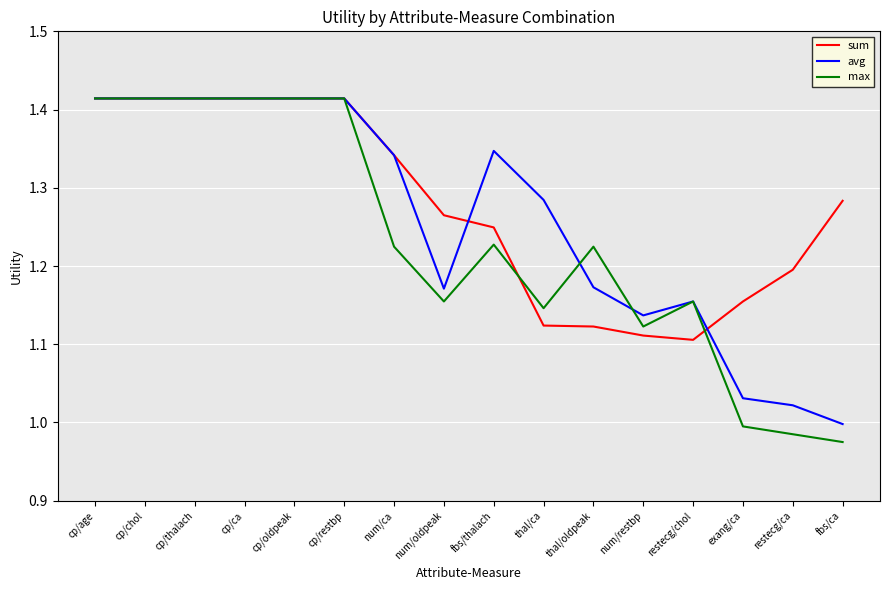

Which series has the widest spread of values?

max